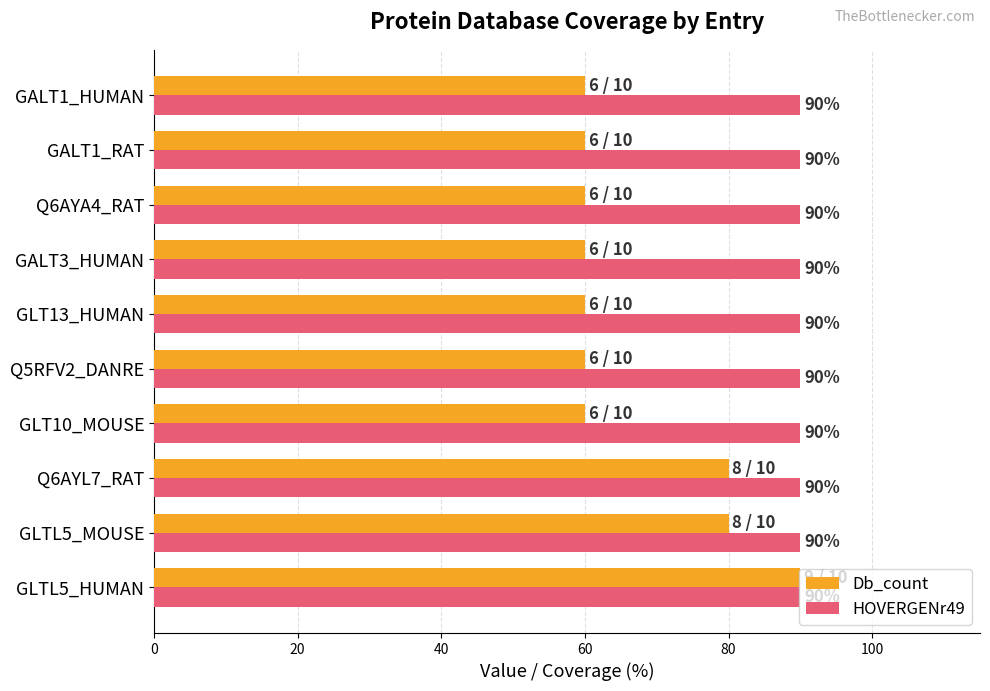

Is it true that HOVERGENr49 equals 90 at Q6AYA4_RAT?

True